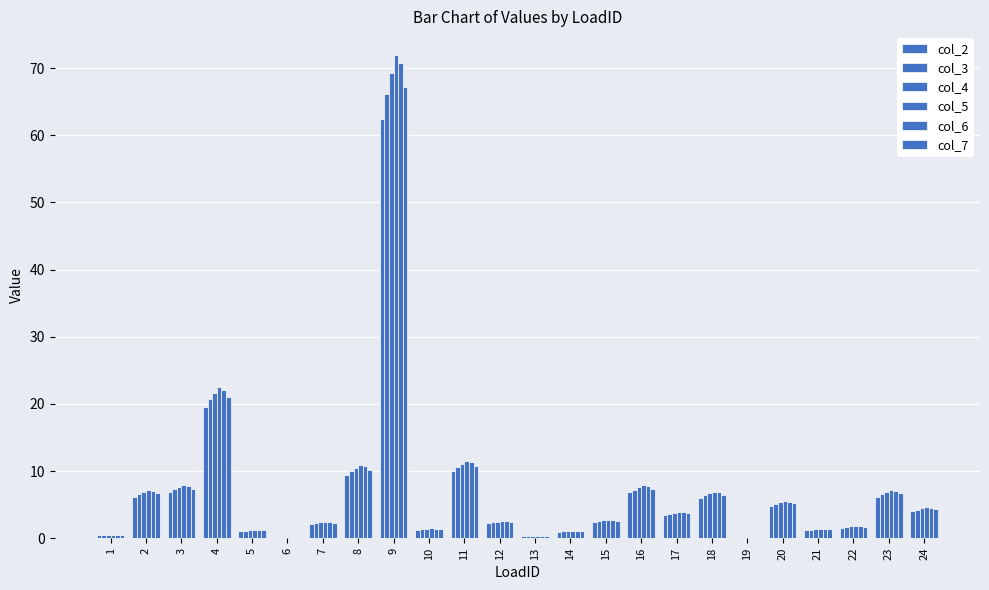

Are the bars grouped side by side (vs. stacked)?

Yes